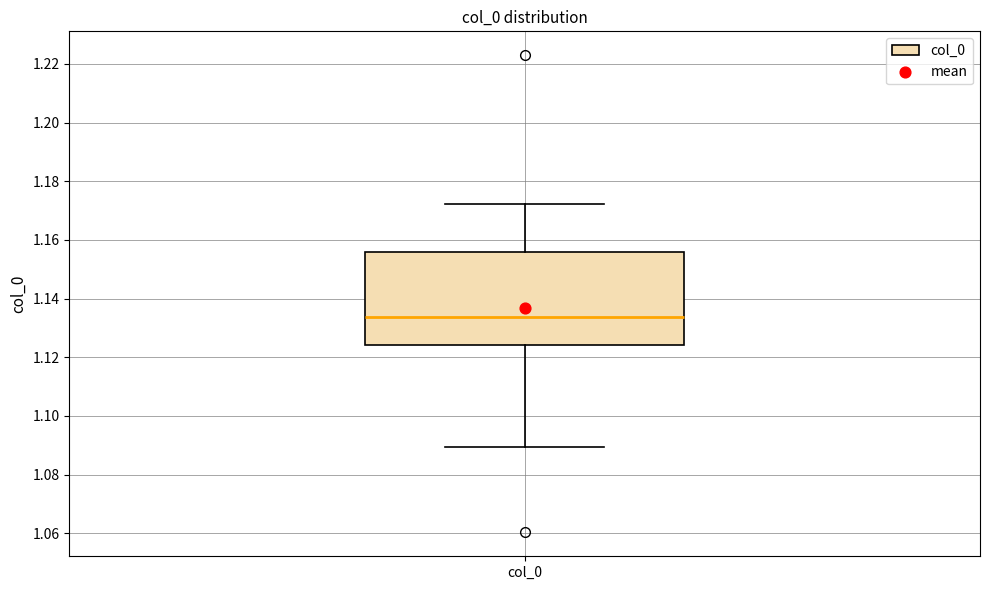

Read this box plot against the y-axis: the position of the median line, the range covered by the box, and the ends of both whiskers. The values are not printed on the chart, so give them approximately, as read against the axis.

median 1.134, box 1.124 to 1.156, whiskers 1.090 to 1.172